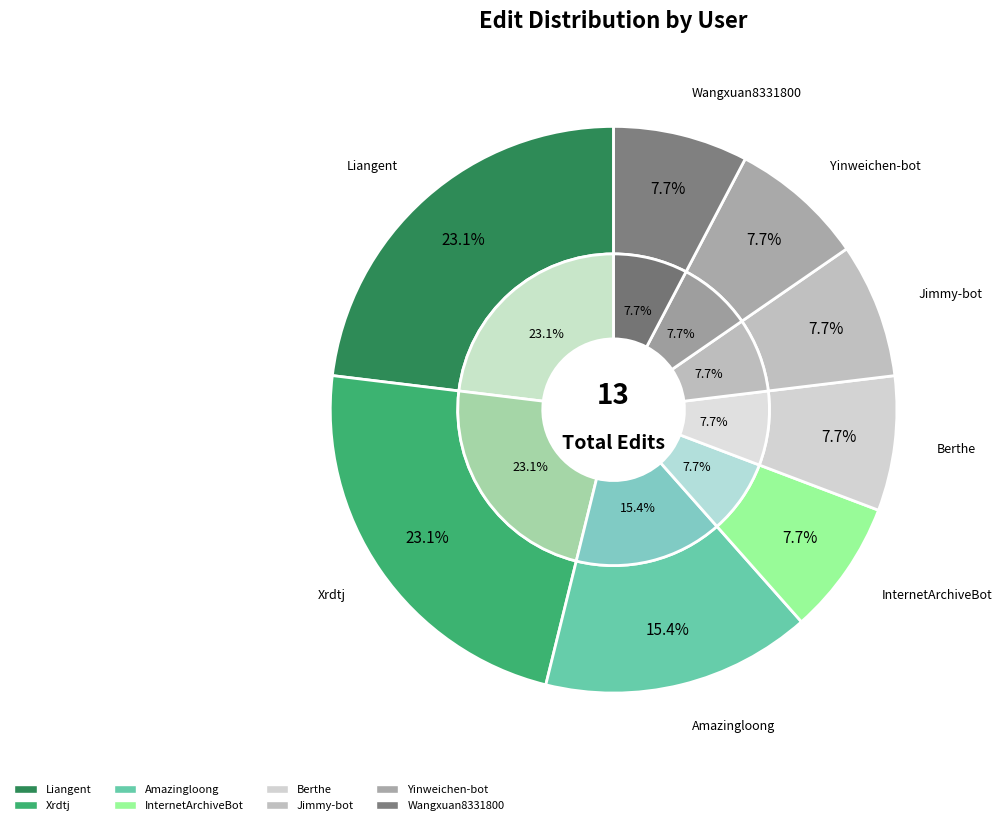

Is the sum of Liangent and Xrdtj greater than half?

No